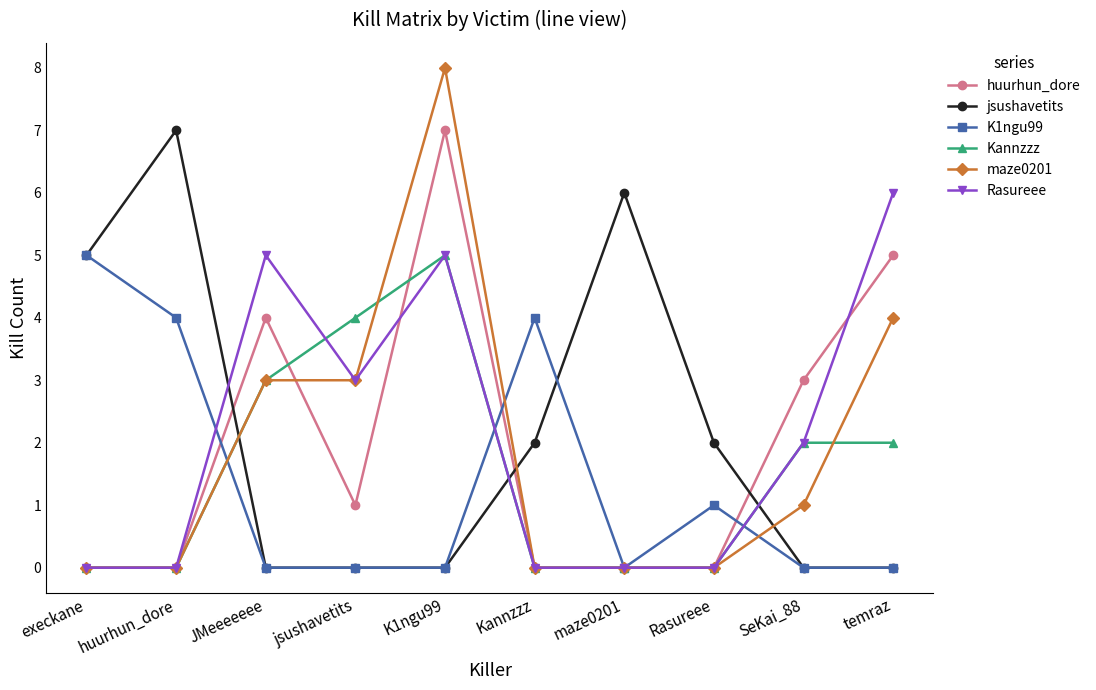

What is the difference between the second highest and second lowest values in the K1ngu99 series?

4